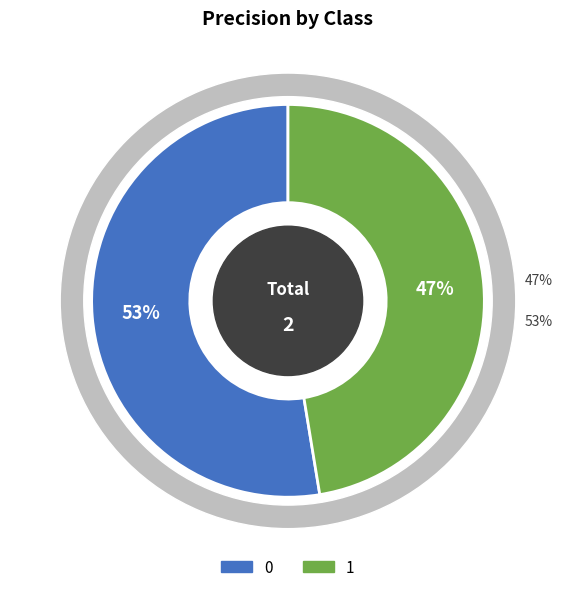

True or false: 1 accounts for 47% of the total.

True